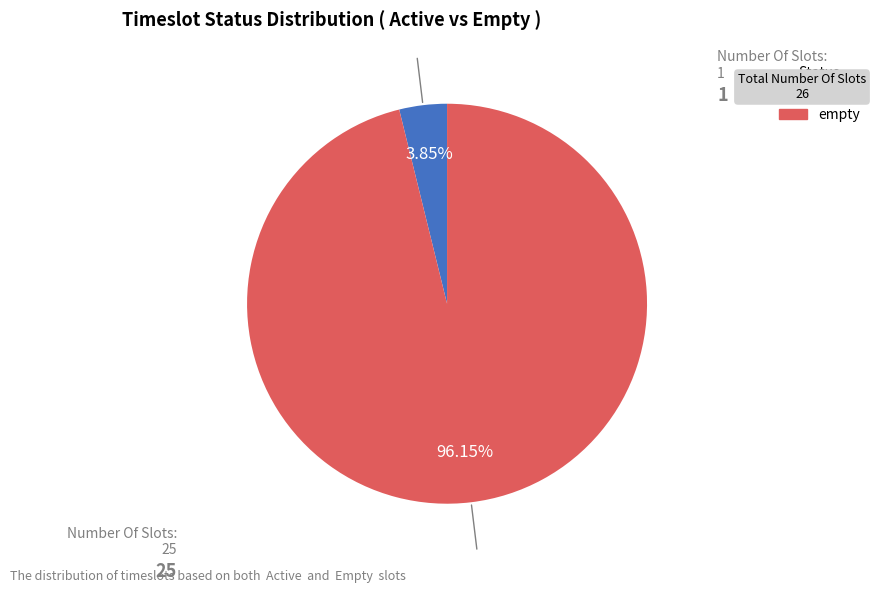

What portion of the pie excludes empty?

3.8%